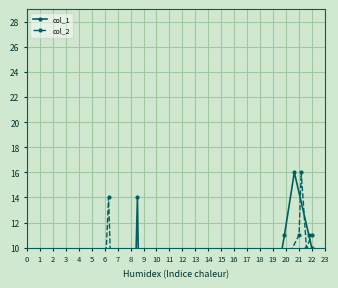

How many interior local peaks does the col_1 series have?

6